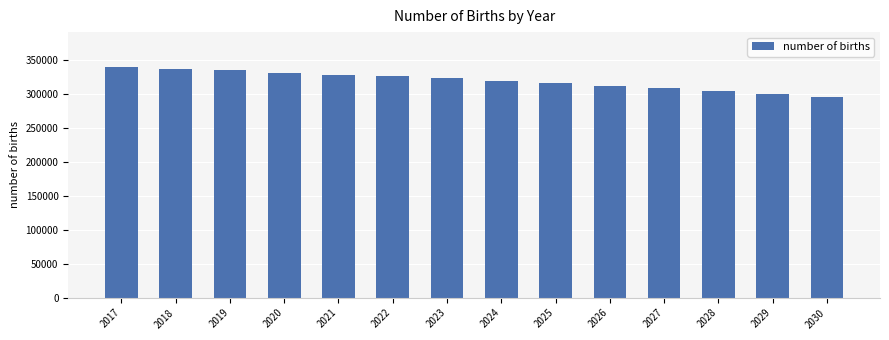

Between 2026 and 2024, which is larger?

2024